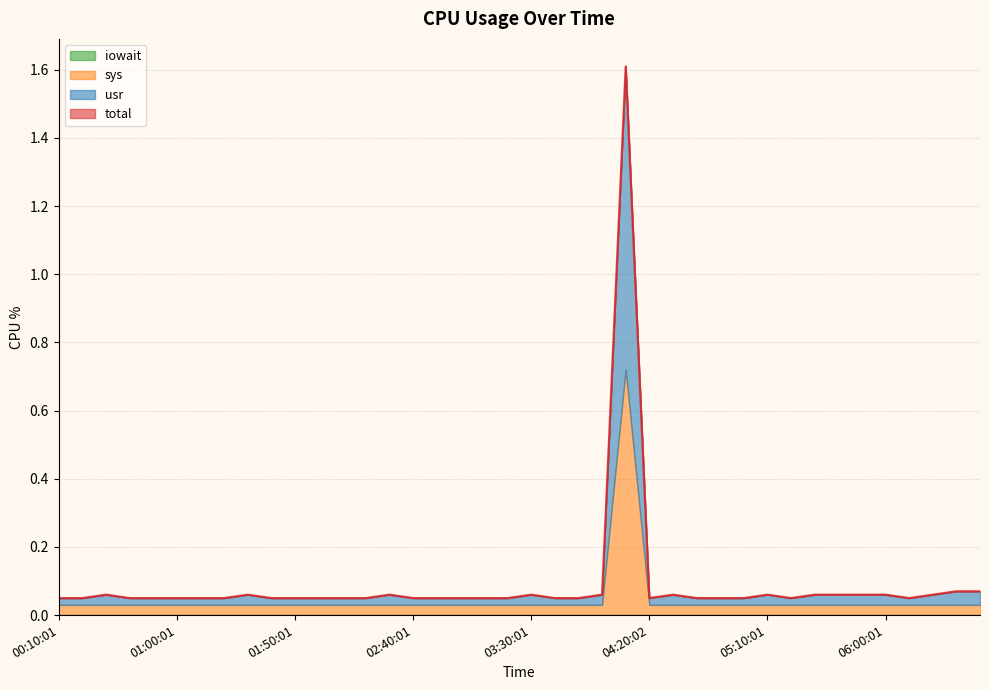

What is the difference between the maximum and minimum values in the total series?

1.6